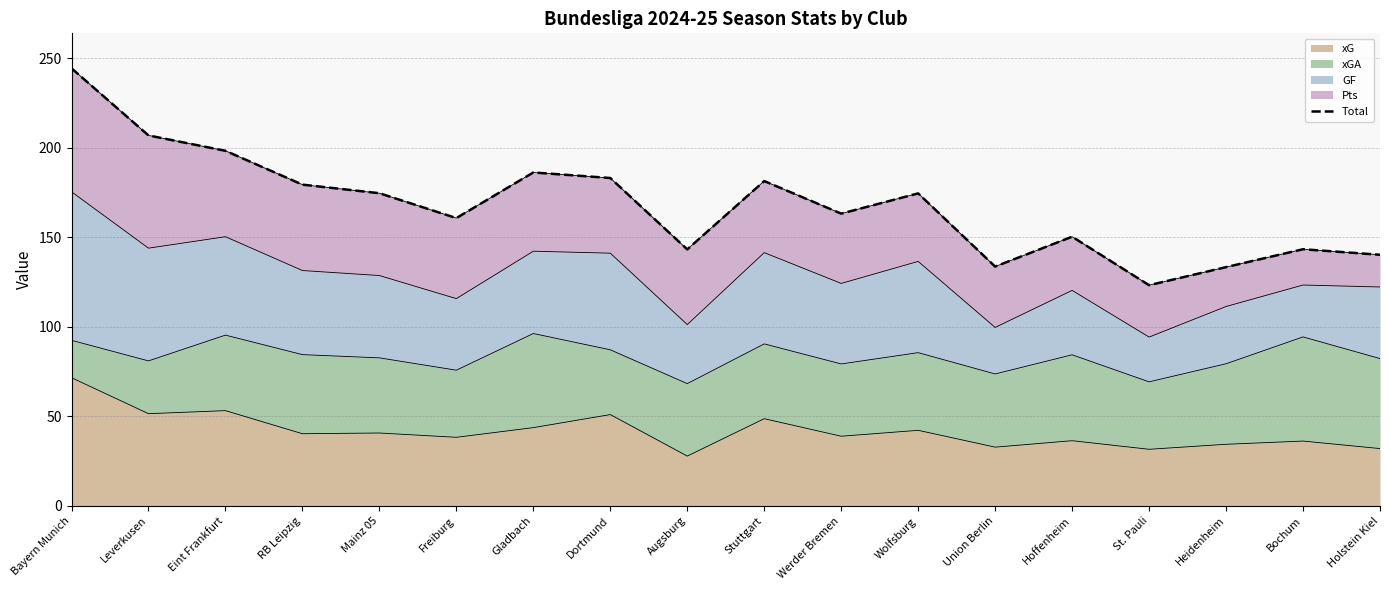

How many interior local valleys (lower than both neighbors) does the data have?

5